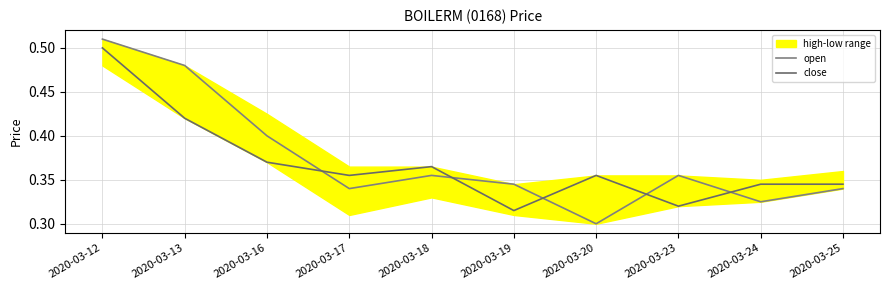

Where is open nearest to the value 0?

2020-03-20